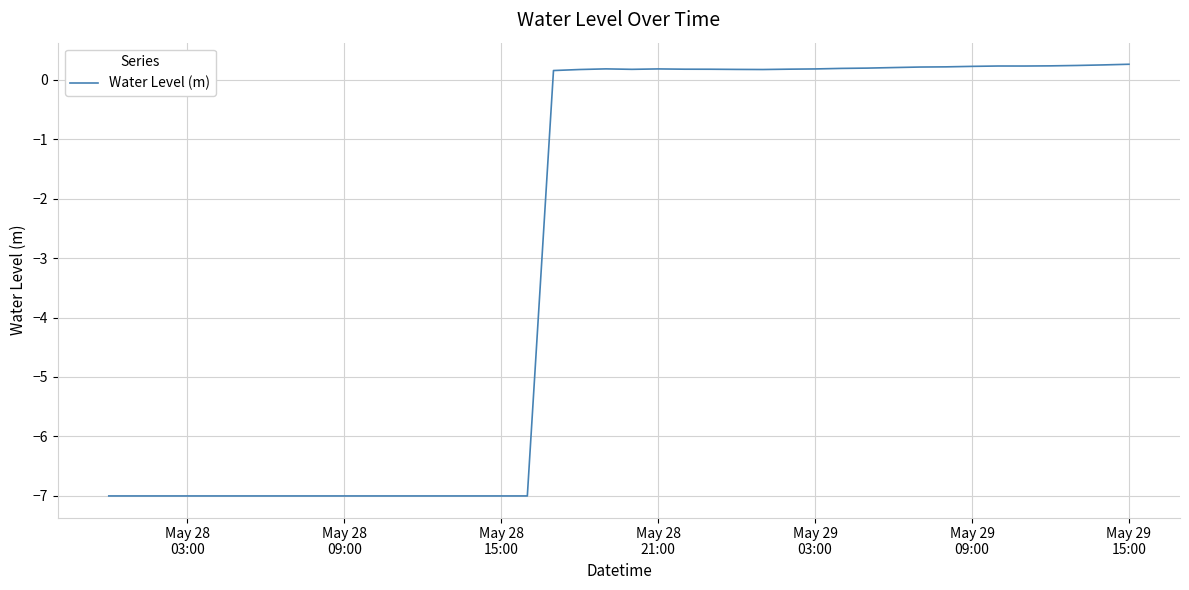

What is the maximum value shown in the chart?

0.3